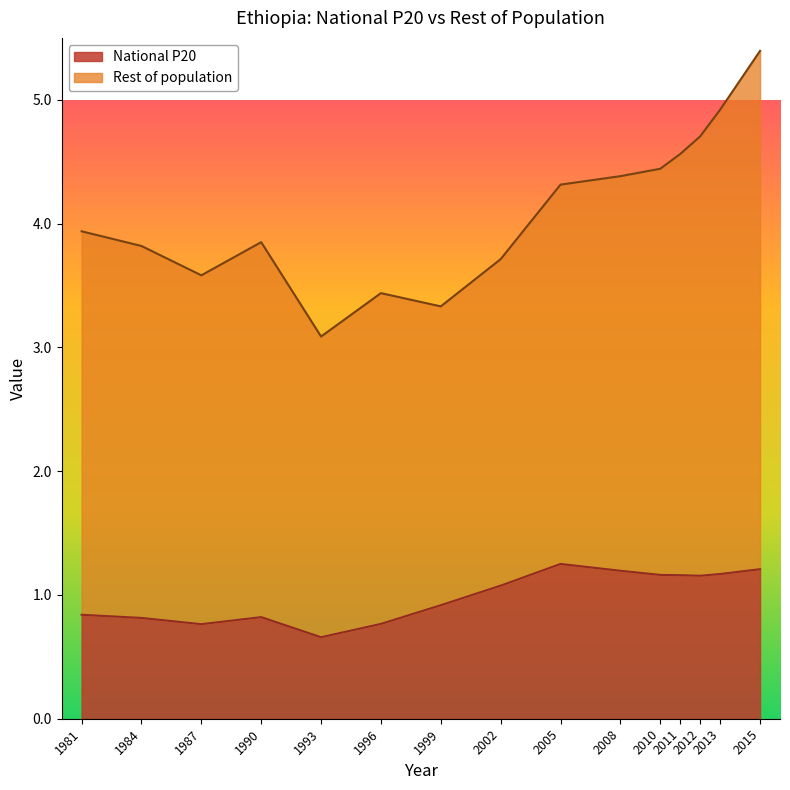

How many interior local valleys (lower than both neighbors) does the data have?

3